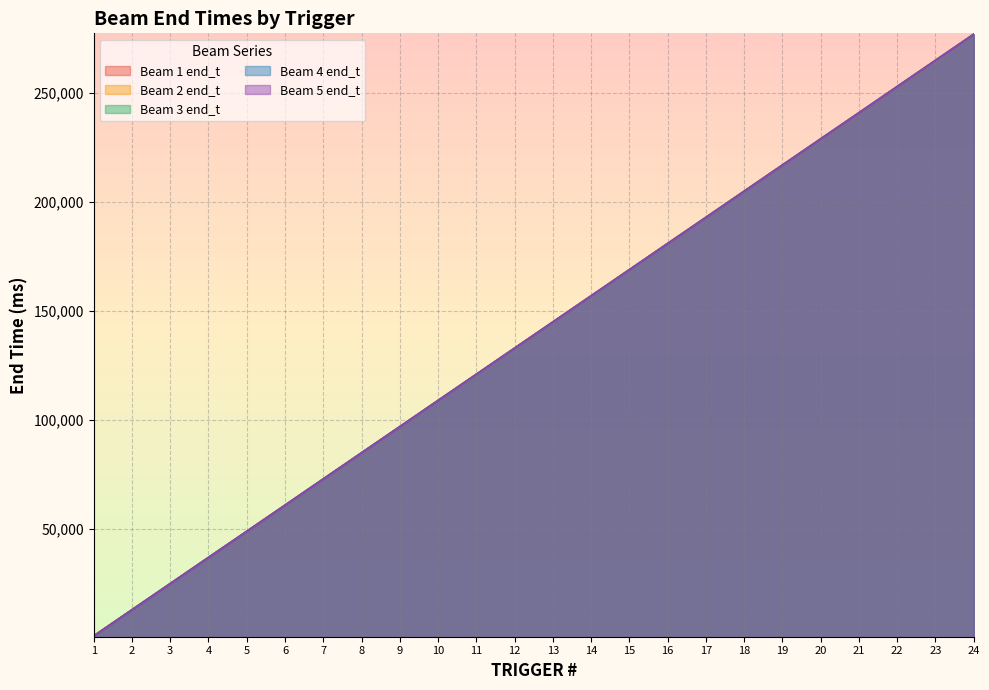

Which category has the lowest value across all series?

1